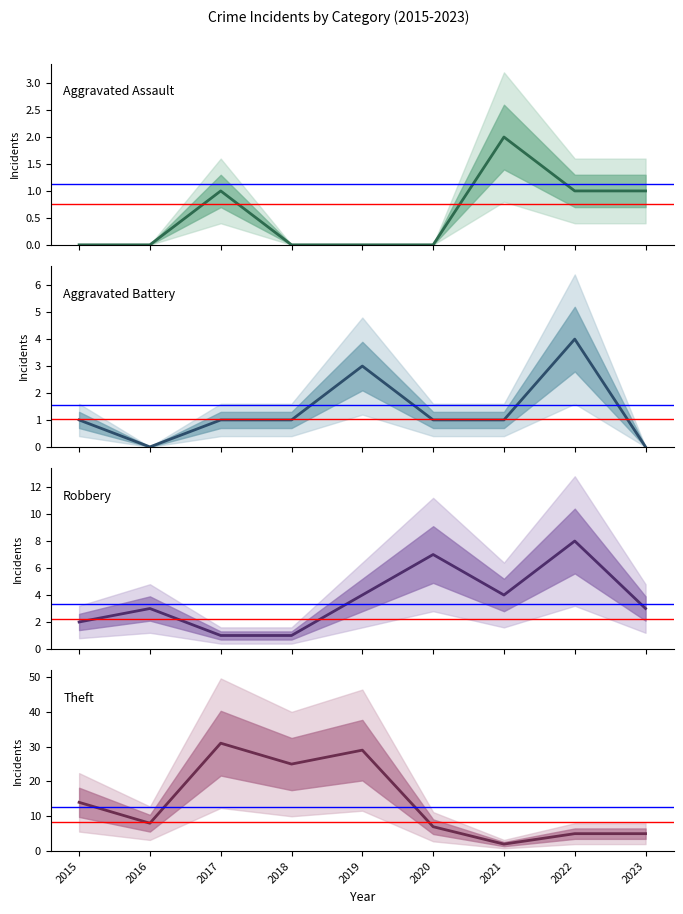

True or false: Aggravated Assault and Aggravated Battery cross at least once.

True